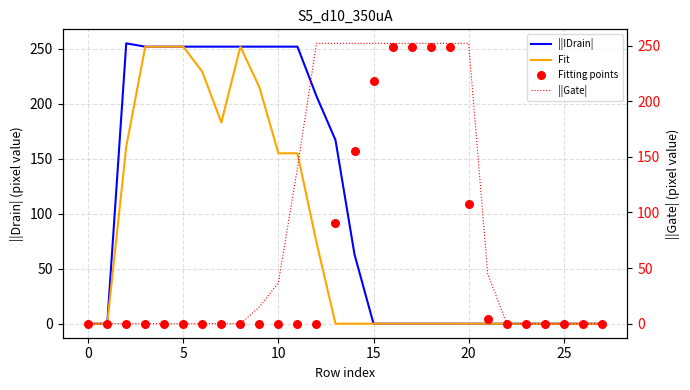

Is the value of Fit at 18 greater than the value of ||IDrain| at 21?

No